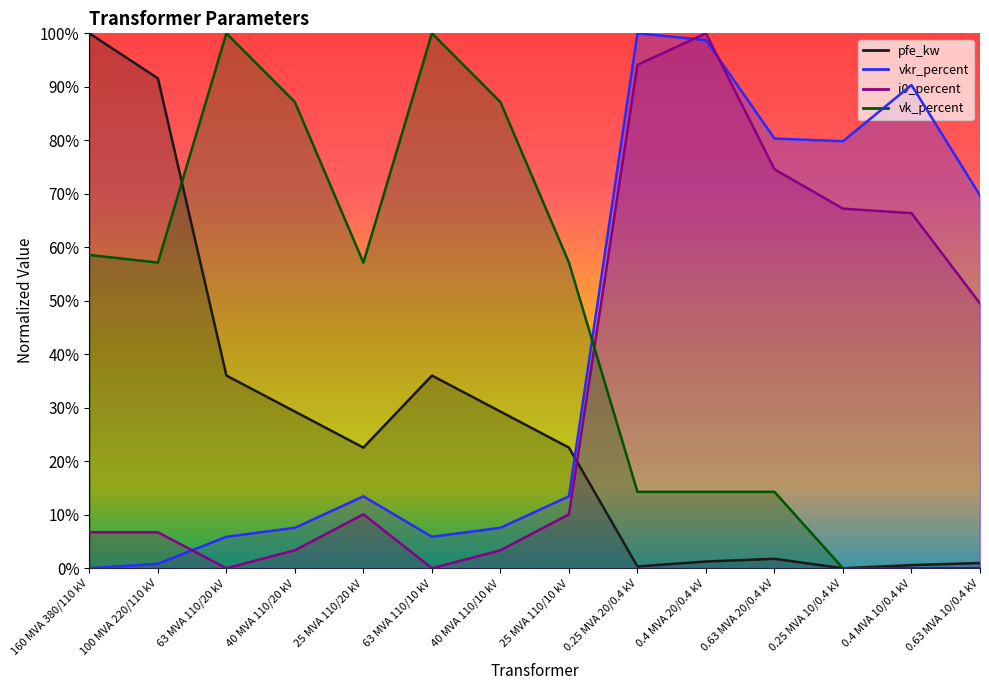

Rank the series by their average value, from lowest to highest.

pfe_kw, i0_percent, vkr_percent, vk_percent